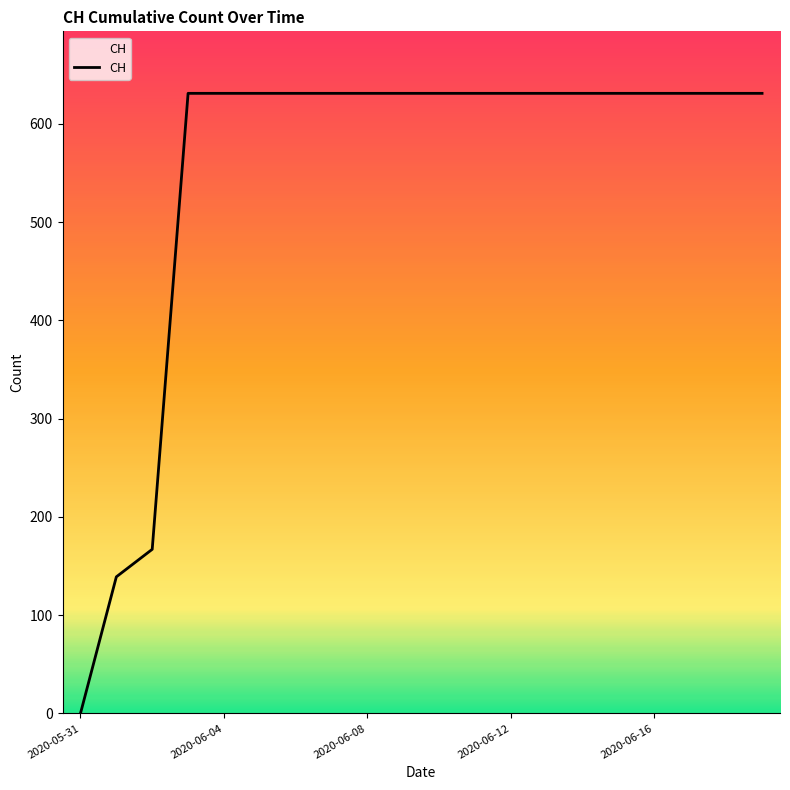

How many categories are shown in the chart?

20